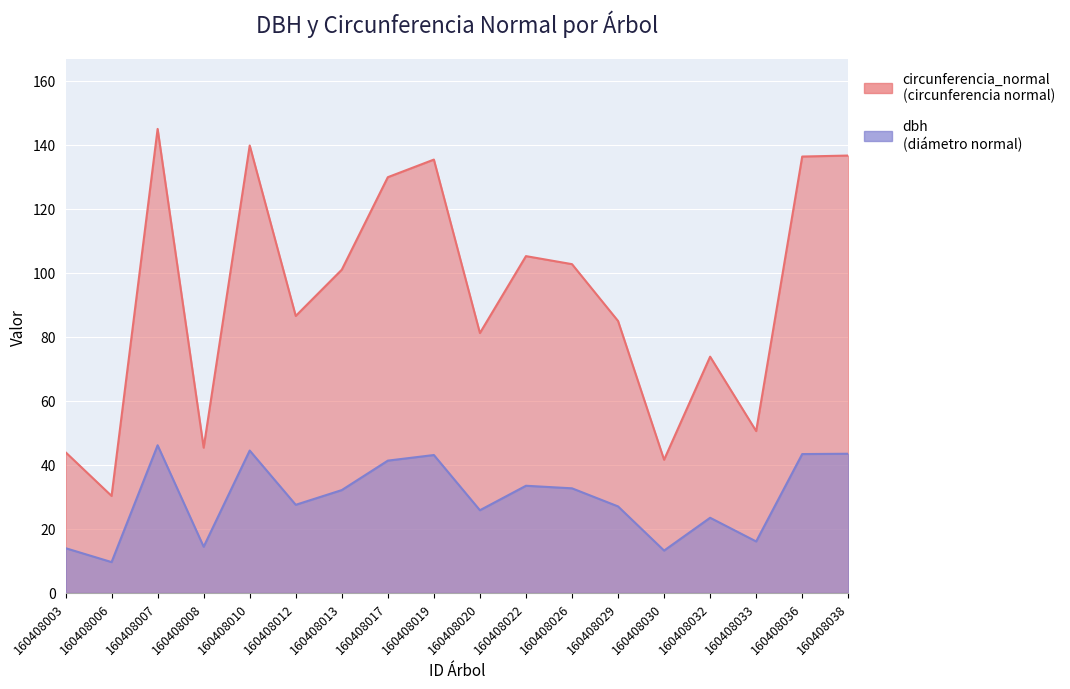

True or false: dbh and circunferencia_normal intersect in this chart.

False